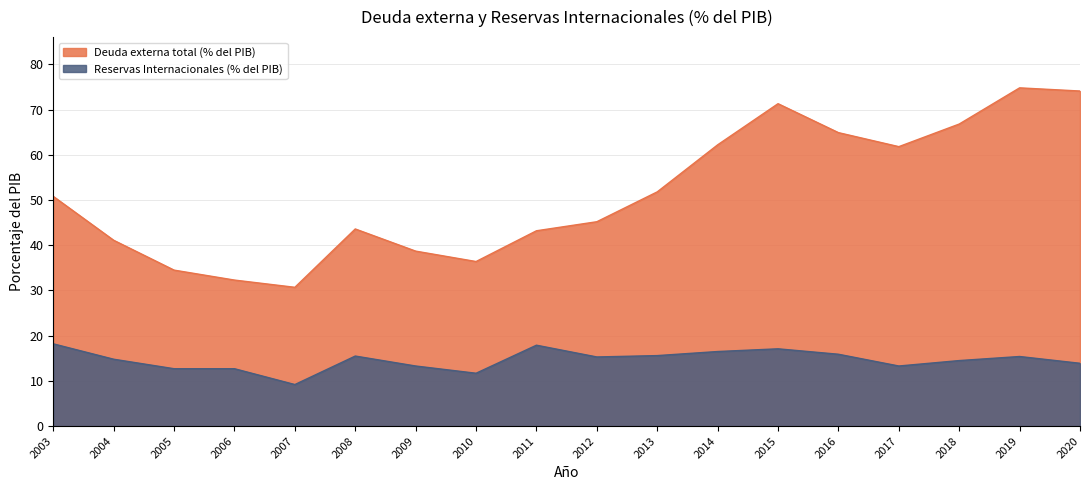

True or false: Reservas Internacionales (% del PIB) and Deuda externa total (% del PIB) cross at least once.

False